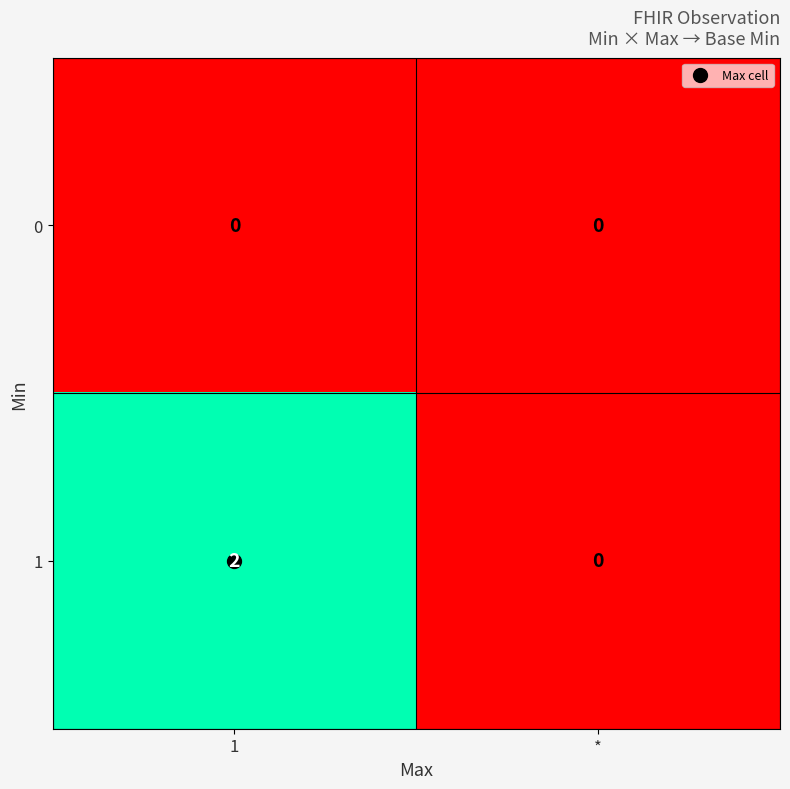

Is the value of 0 at 1 greater than the value of 1 at 1?

No